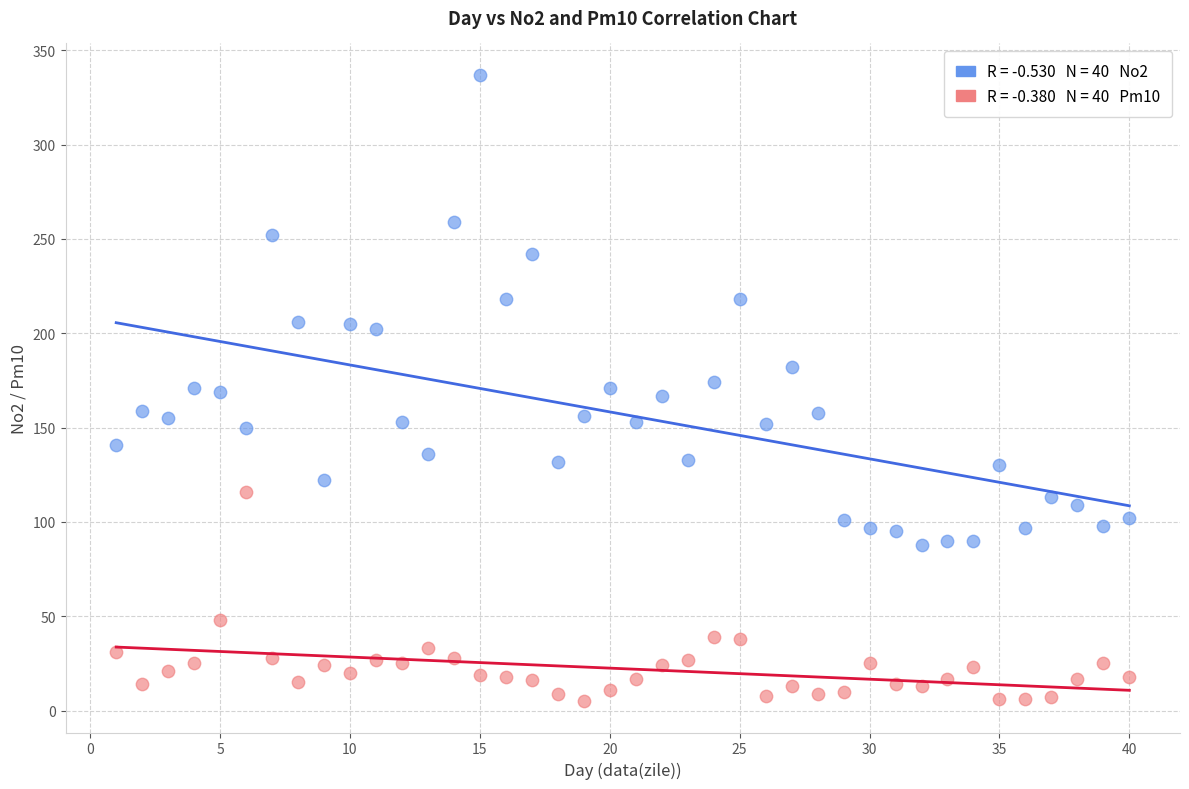

Across all data points, what is the range of X values (max minus min)?

39